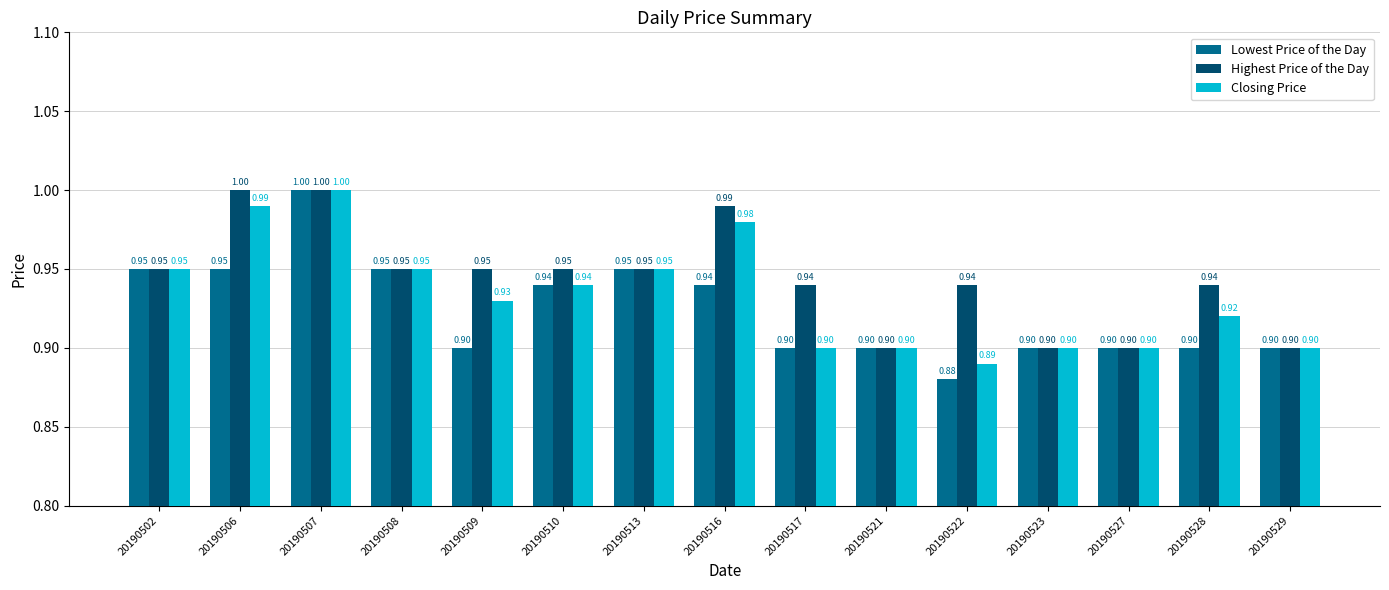

Between 20190508 and 20190528, which series saw the biggest shift?

Lowest Price of the Day